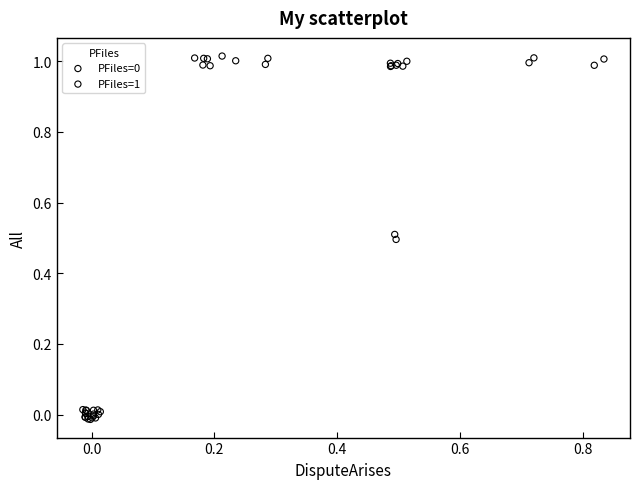

Which series has the largest Y range (max minus min)?

PFiles=1